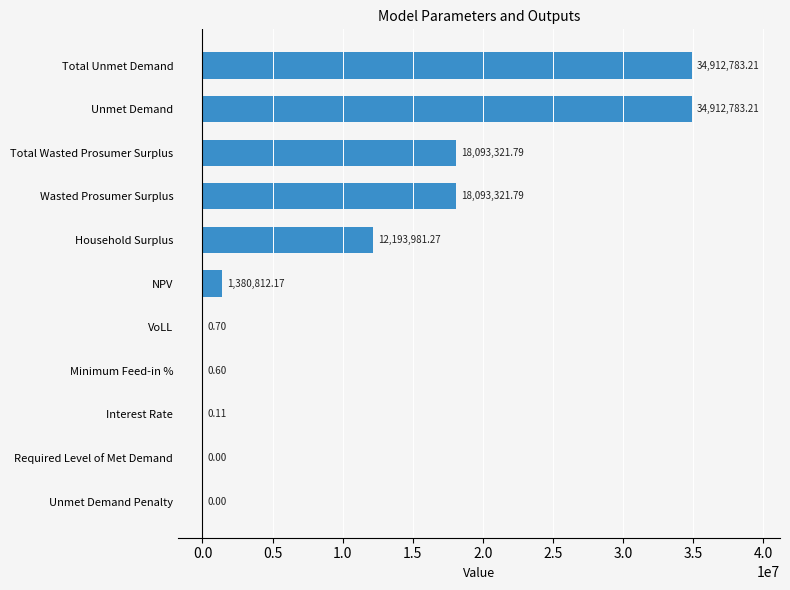

Between Interest Rate and Unmet Demand, which is larger?

Unmet Demand